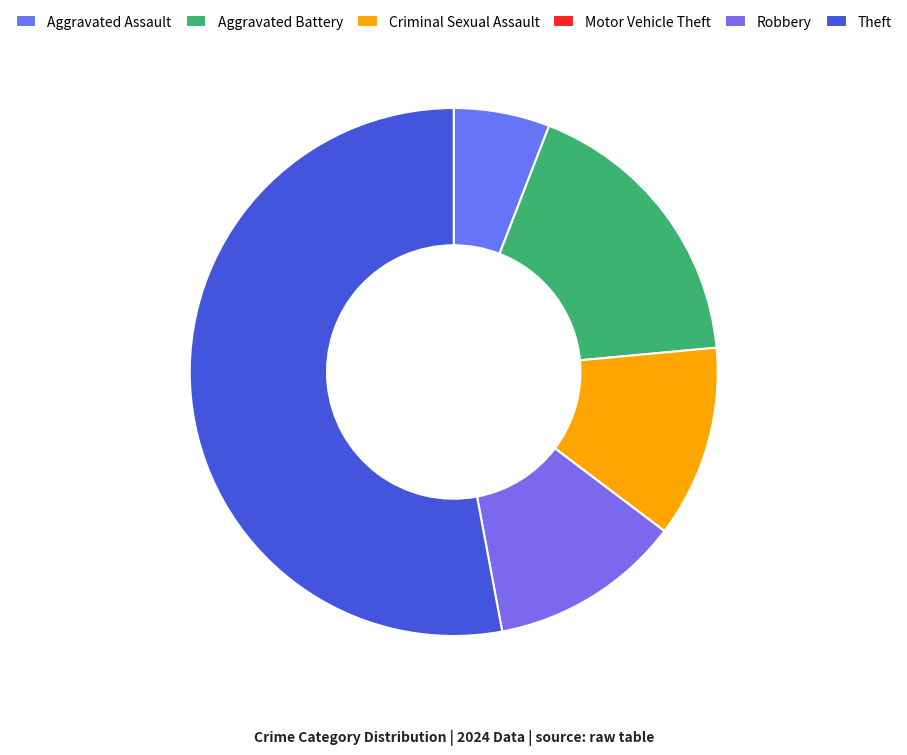

Which slice is the smallest?

Motor Vehicle Theft